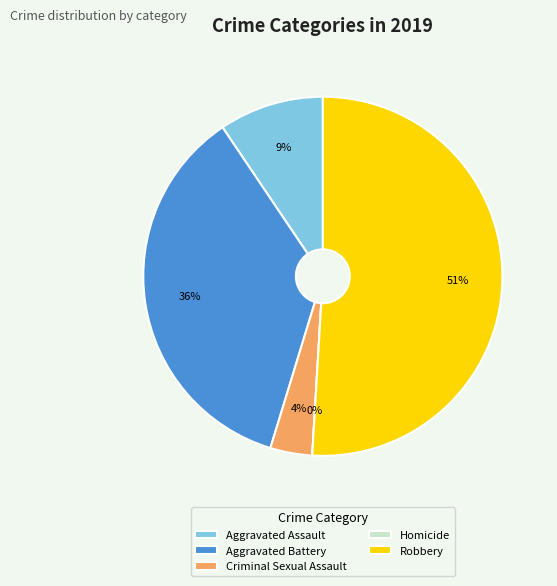

To the nearest percent, what percentage of the pie is Aggravated Assault?

9%